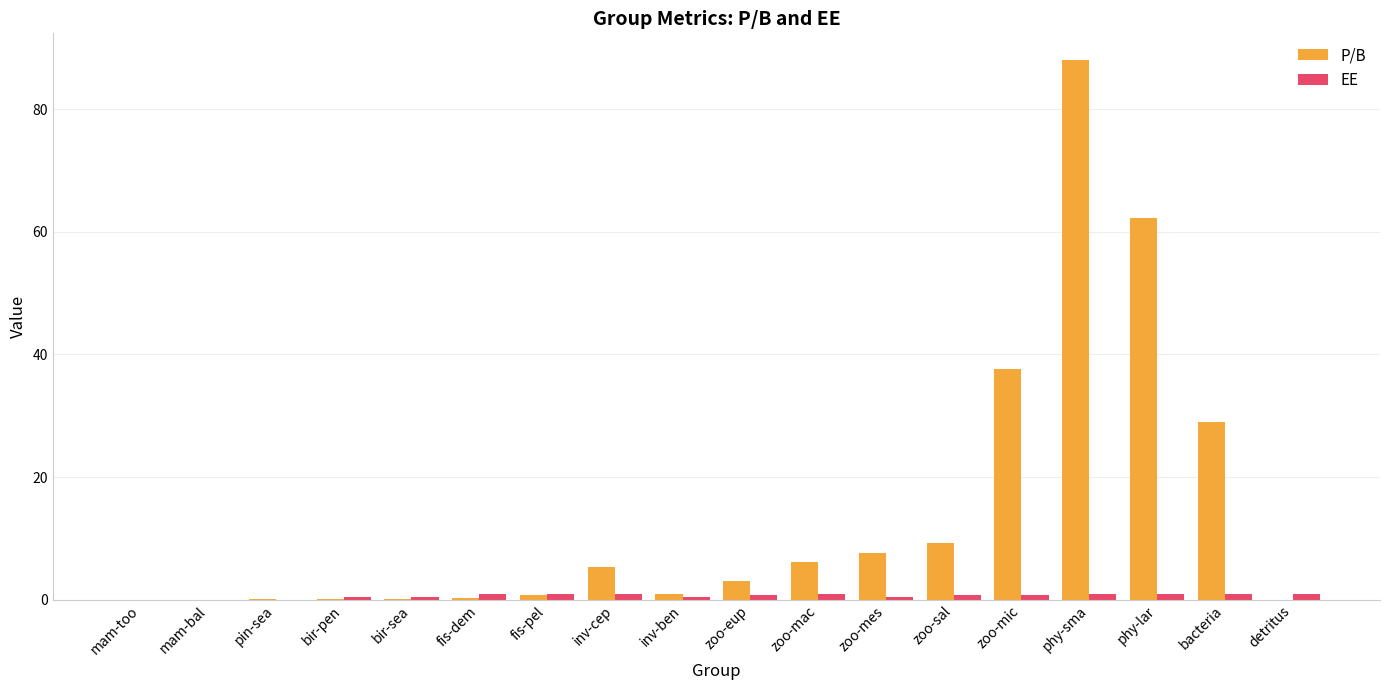

What is the sum of all P/B values?

250.9